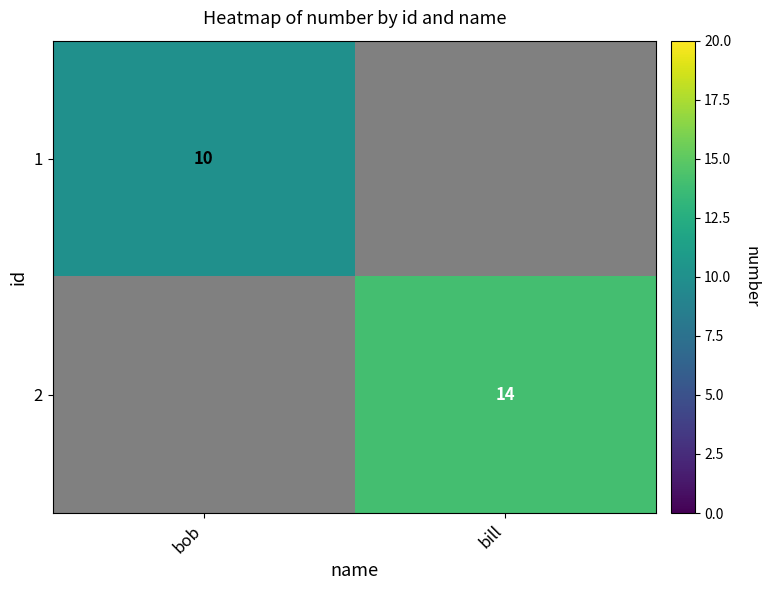

The value of 2 at bill is 4. True or false?

False